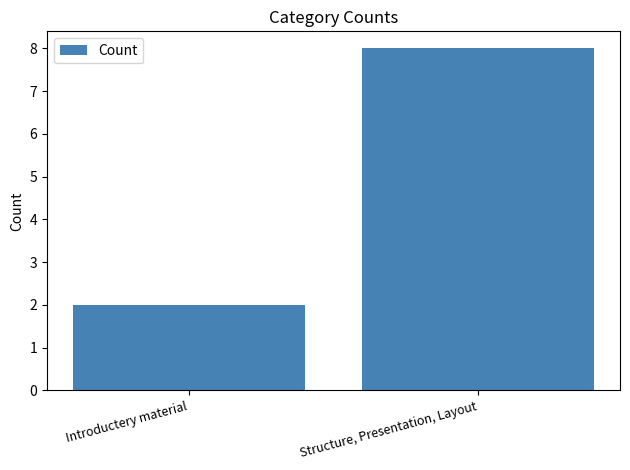

At which category does the chart reach its minimum across all series?

Introductery material